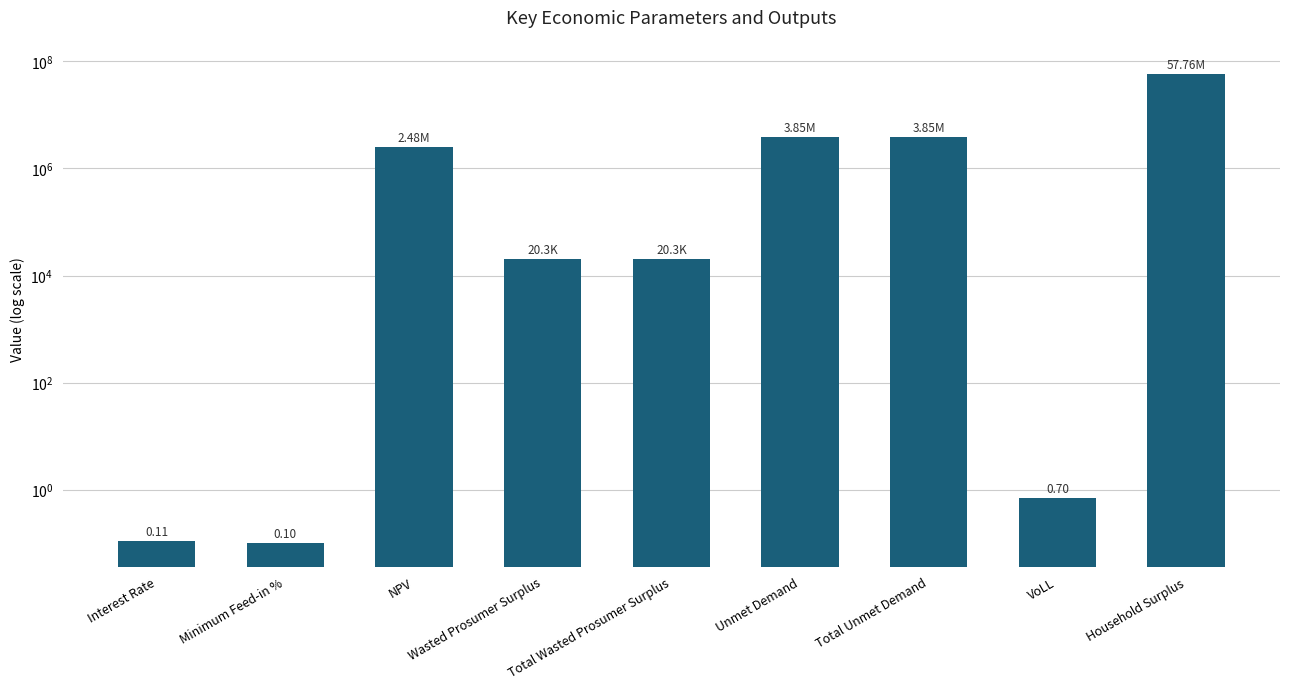

What is the value of the 9th bar from the left?

57756595.6